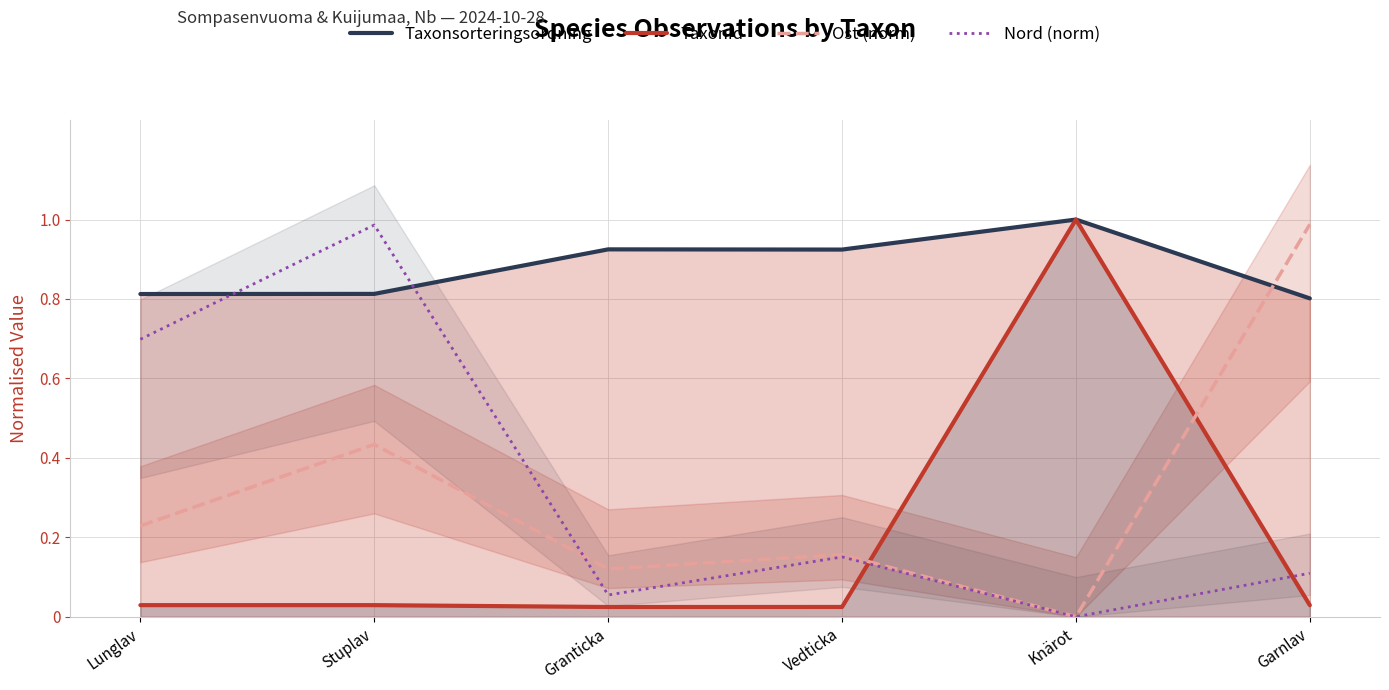

What are all the series names shown in the legend?

Taxonsorteringsordning, TaxonId, Ost (norm), Nord (norm)